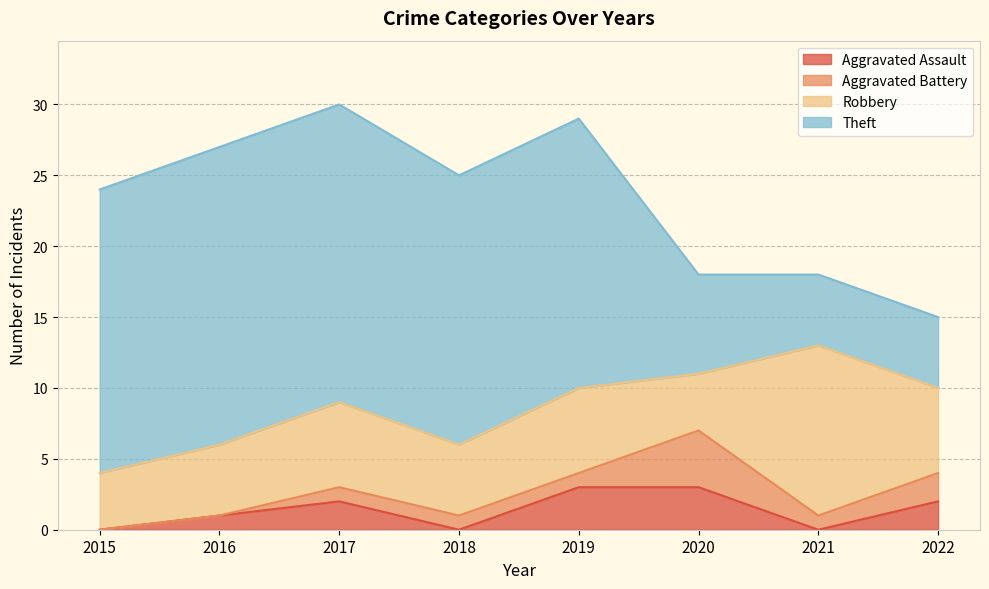

What is the value of the Theft point at the 6th from the left?

7